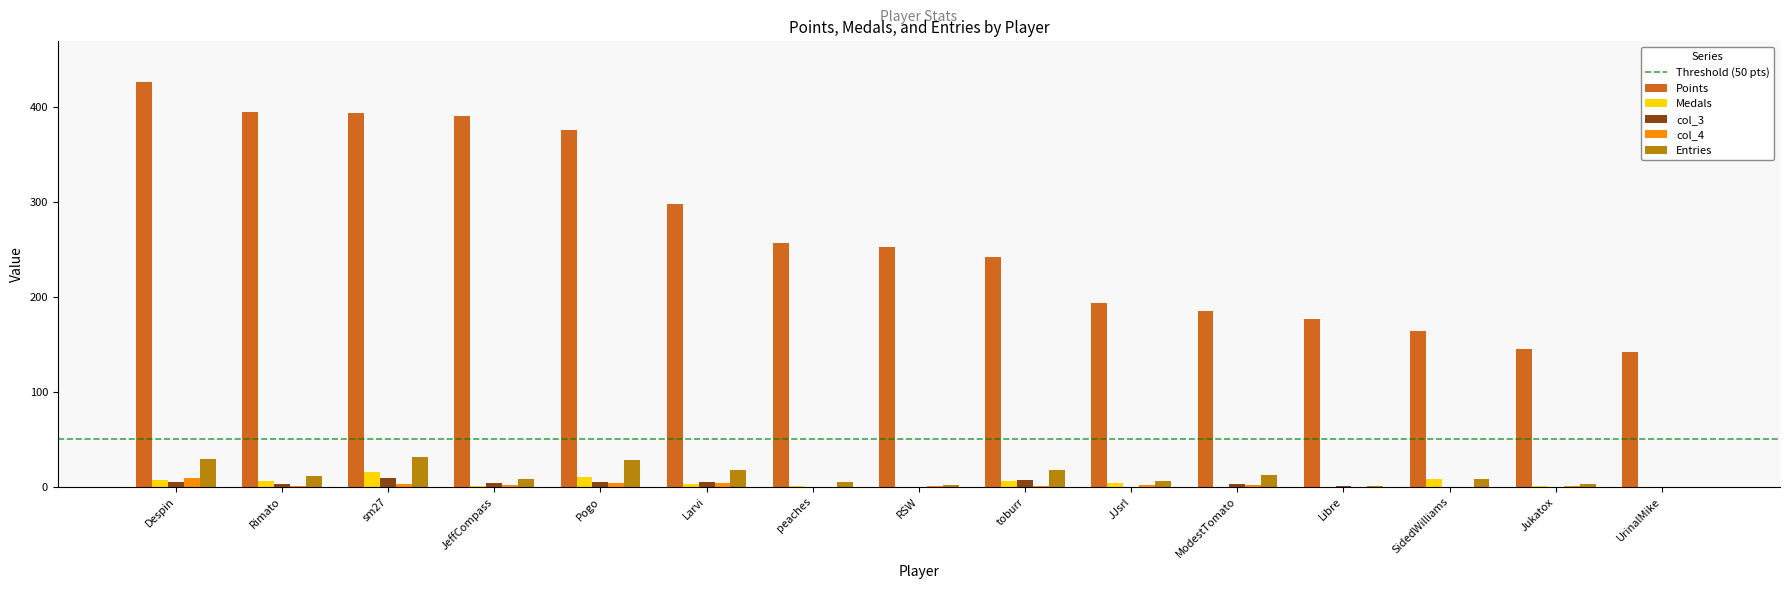

Which series changed the most between Rimato and toburr?

Points